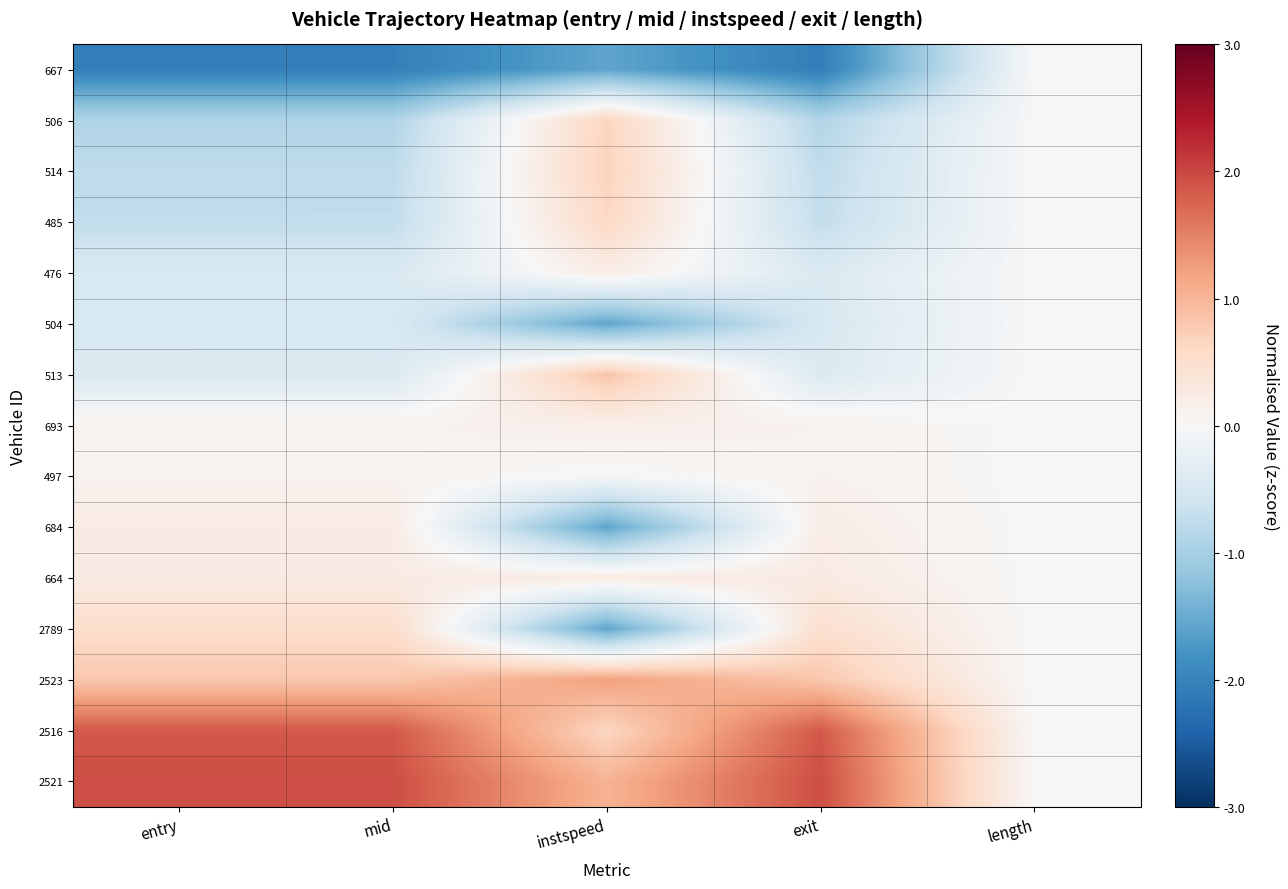

Reading left to right, extract all data points from this chart.

667: entry=-2.0	mid=-2.0	instspeed=-1.6	exit=-2.1	length=0.0
506: entry=-0.9	mid=-0.9	instspeed=0.7	exit=-0.9	length=0.0
514: entry=-0.8	mid=-0.8	instspeed=0.7	exit=-0.8	length=0.0
485: entry=-0.7	mid=-0.7	instspeed=0.6	exit=-0.7	length=0.0
476: entry=-0.5	mid=-0.5	instspeed=0.2	exit=-0.4	length=0.0
504: entry=-0.5	mid=-0.4	instspeed=-1.6	exit=-0.5	length=0.0
513: entry=-0.4	mid=-0.4	instspeed=0.9	exit=-0.4	length=0.0
693: entry=0.1	mid=0.1	instspeed=0.2	exit=0.1	length=0.0
497: entry=0.1	mid=0.1	instspeed=-0.0	exit=0.1	length=0.0
684: entry=0.2	mid=0.2	instspeed=-1.6	exit=0.2	length=0.0
664: entry=0.2	mid=0.2	instspeed=0.2	exit=0.3	length=0.0
2789: entry=0.5	mid=0.5	instspeed=-1.6	exit=0.5	length=0.0
2523: entry=0.8	mid=0.8	instspeed=1.2	exit=0.8	length=0.0
2516: entry=1.8	mid=1.8	instspeed=0.6	exit=1.8	length=0.0
2521: entry=1.9	mid=1.9	instspeed=1.0	exit=1.9	length=0.0